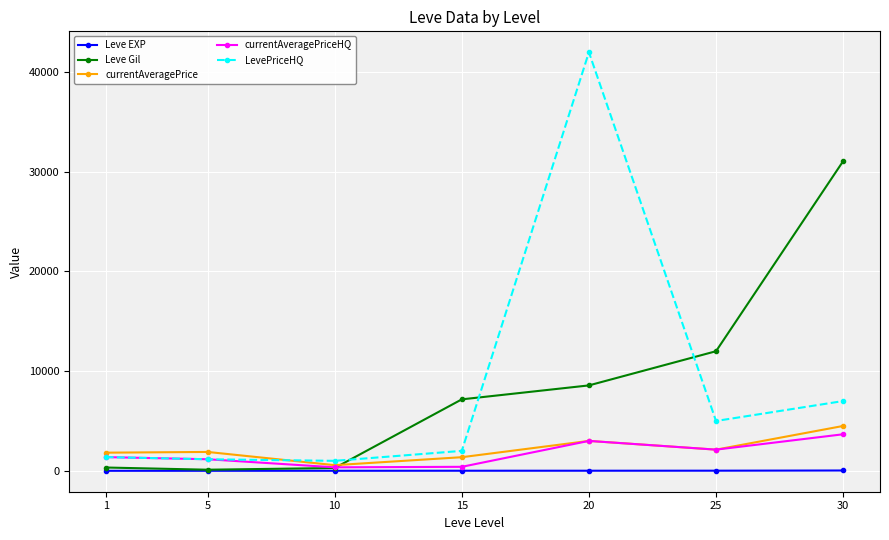

In Leve Gil, how many points are lower than both neighbors (excluding endpoints)?

1